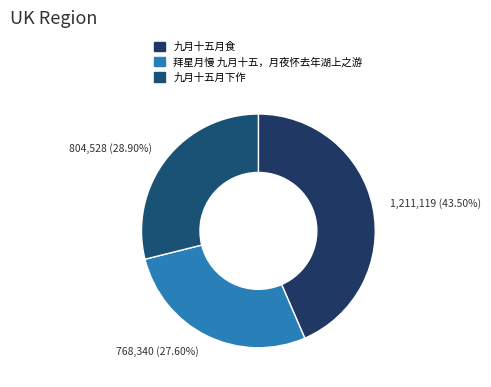

Which slice is the largest?

九月十五月食